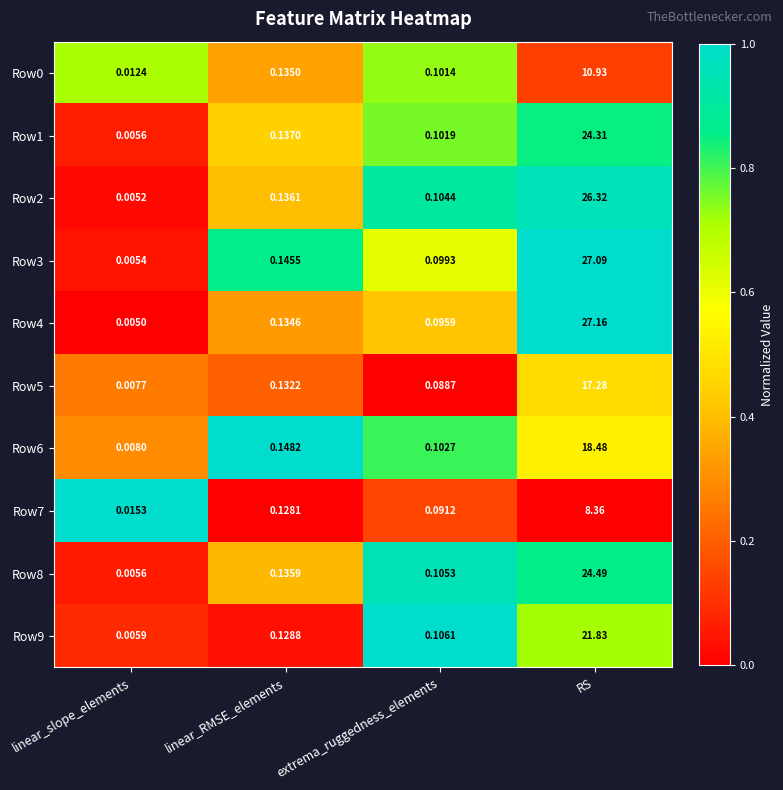

What is the maximum value shown in the chart?

27.2